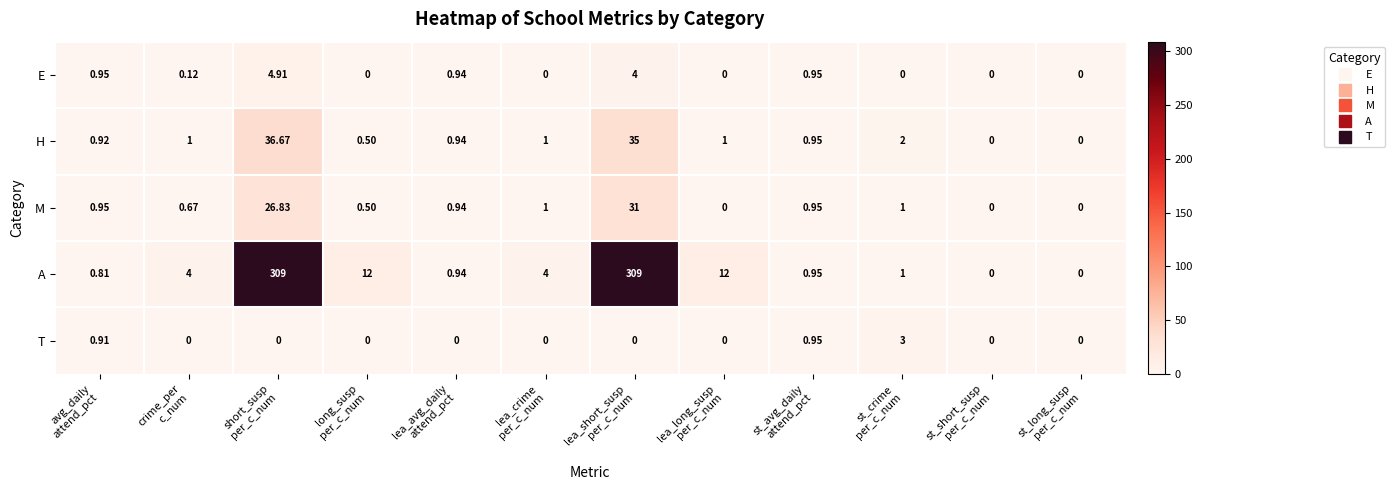

Count the number of categories in the chart.

12